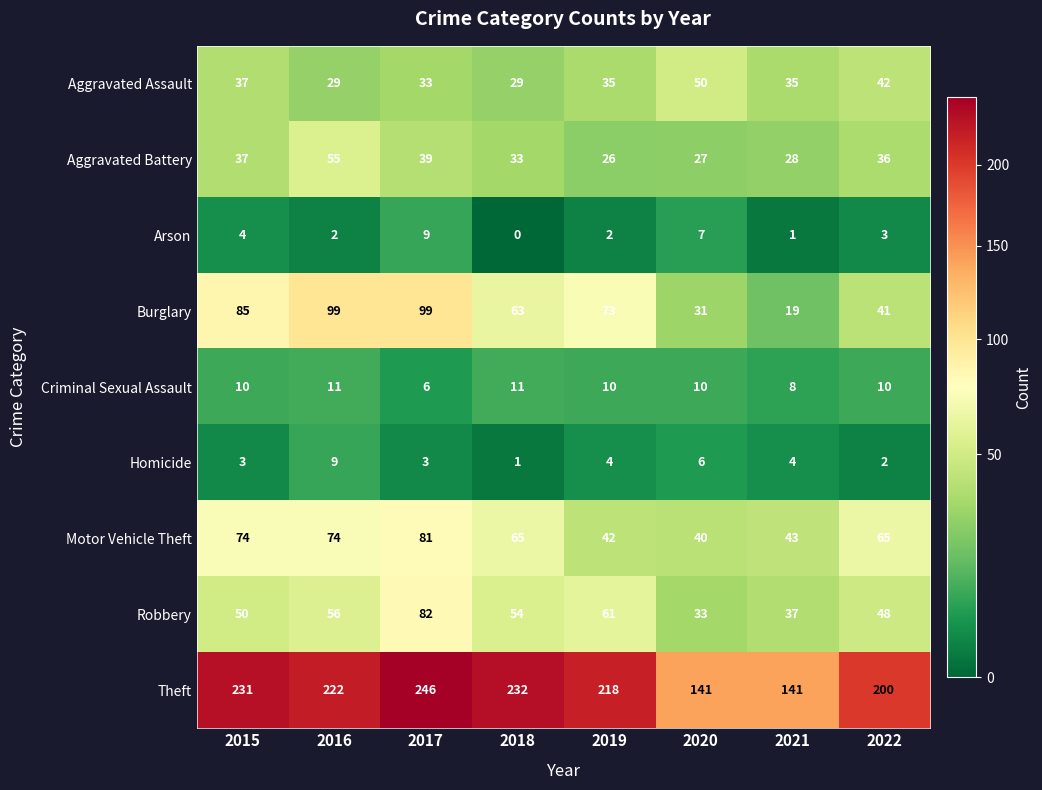

What is the sum of the Motor Vehicle Theft values at 2017 and 2015?

155